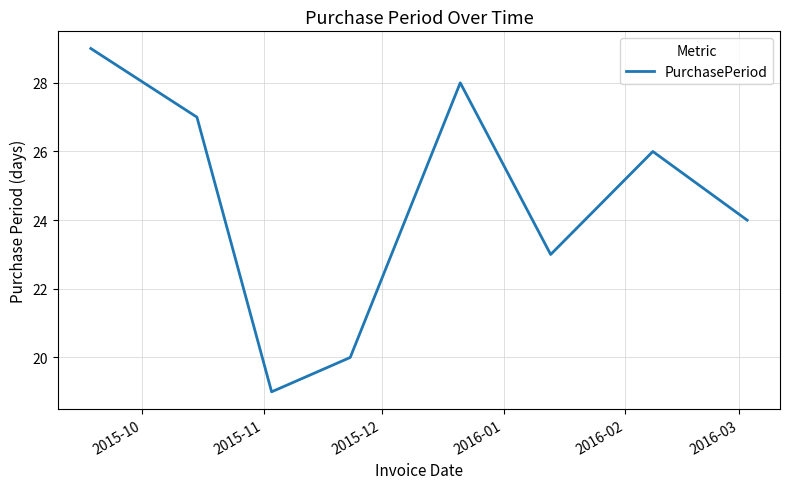

What is the smallest value displayed?

19